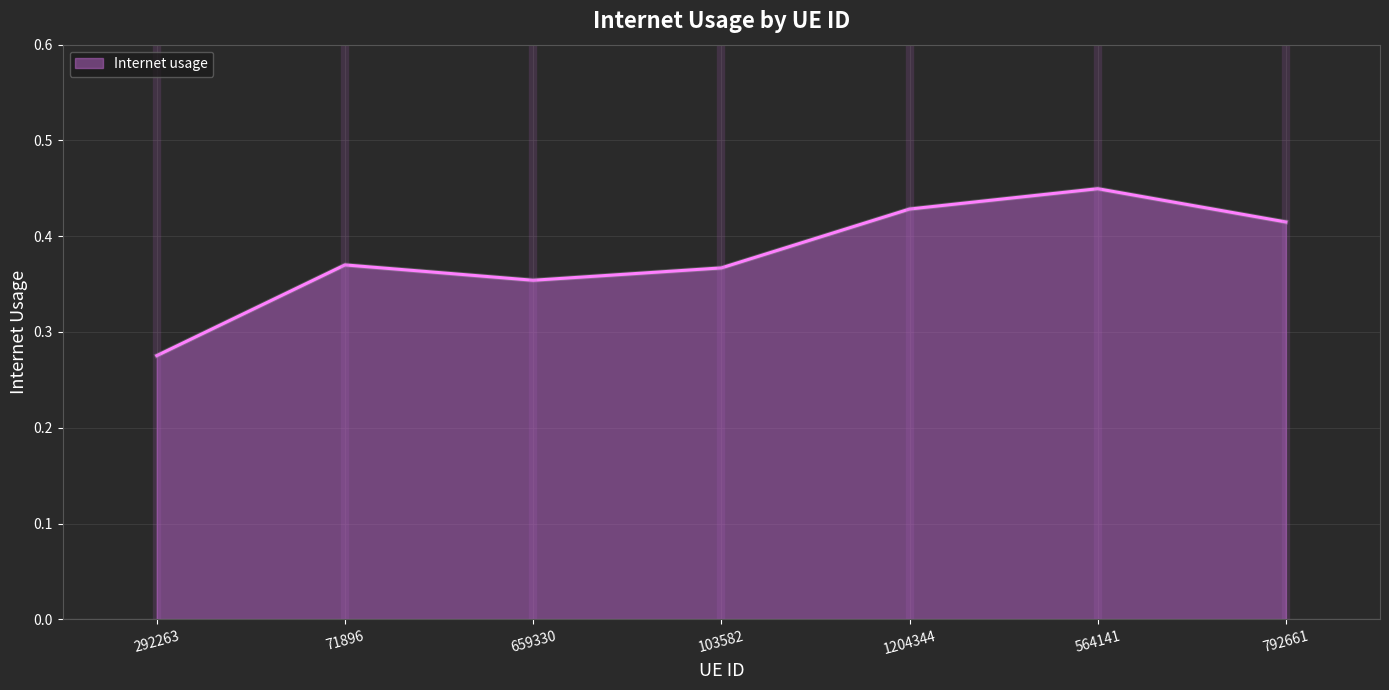

What position from the left is 71896?

2